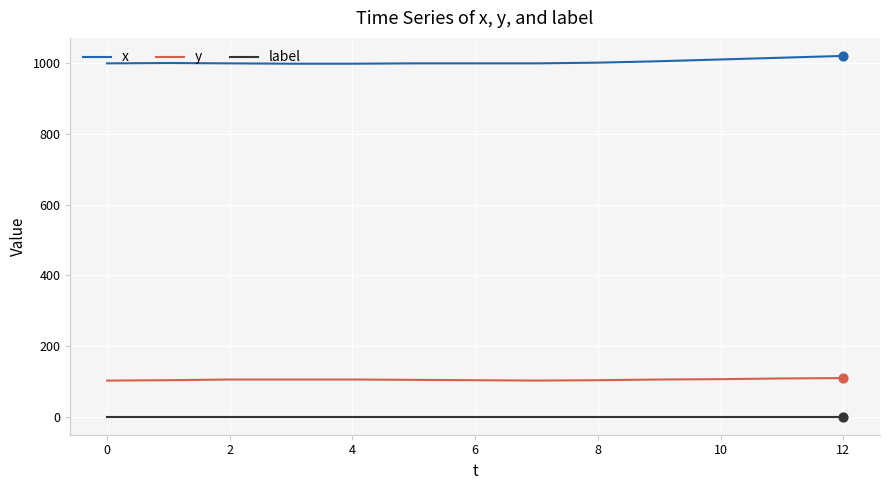

What is the highest value of the x series?

1020